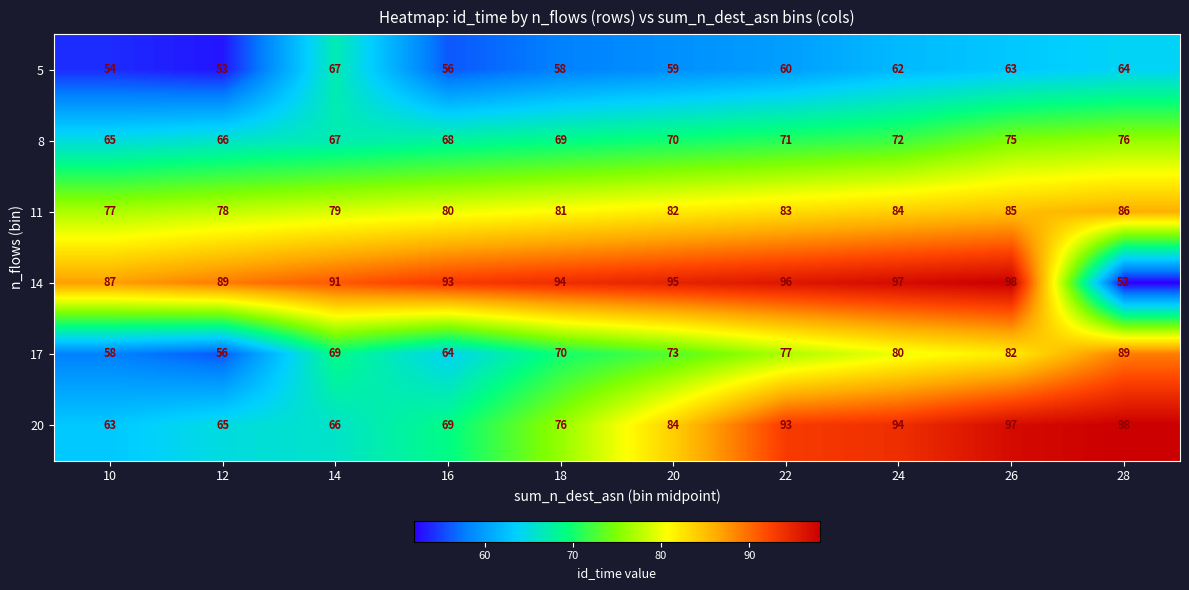

What is the total value across all series at 14?

439